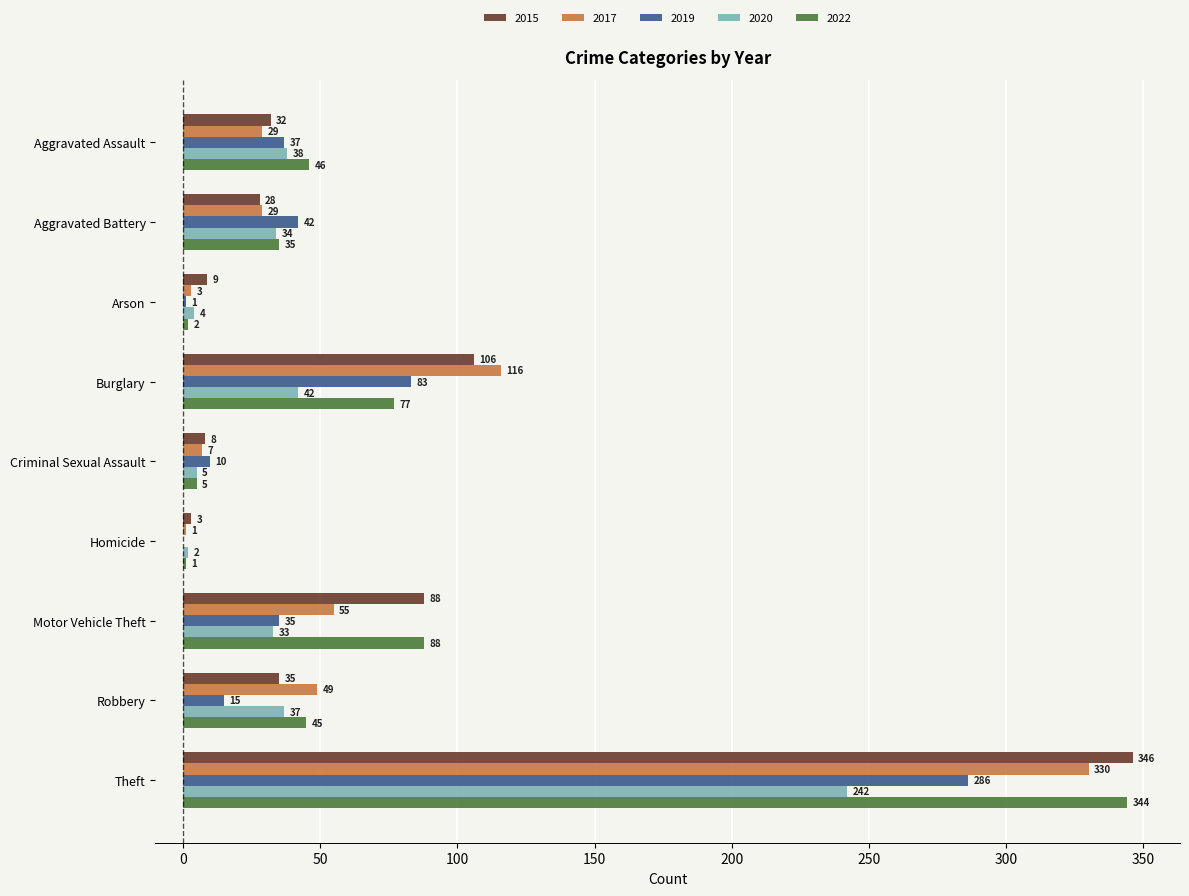

What is the sum of all 2015 values?

655